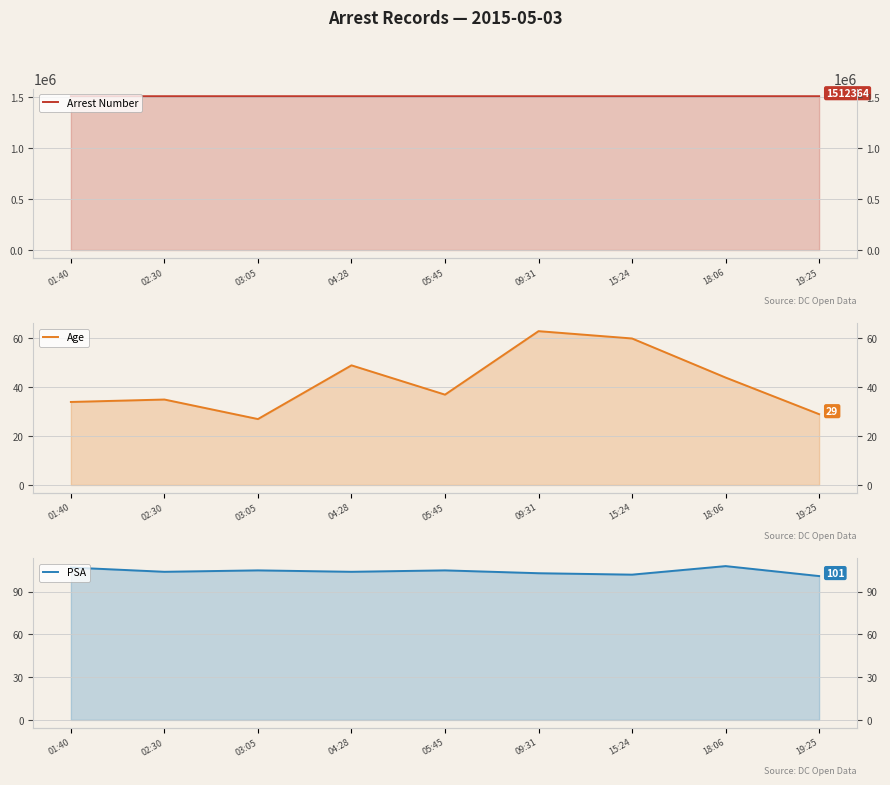

How many lines are shown in the chart?

3